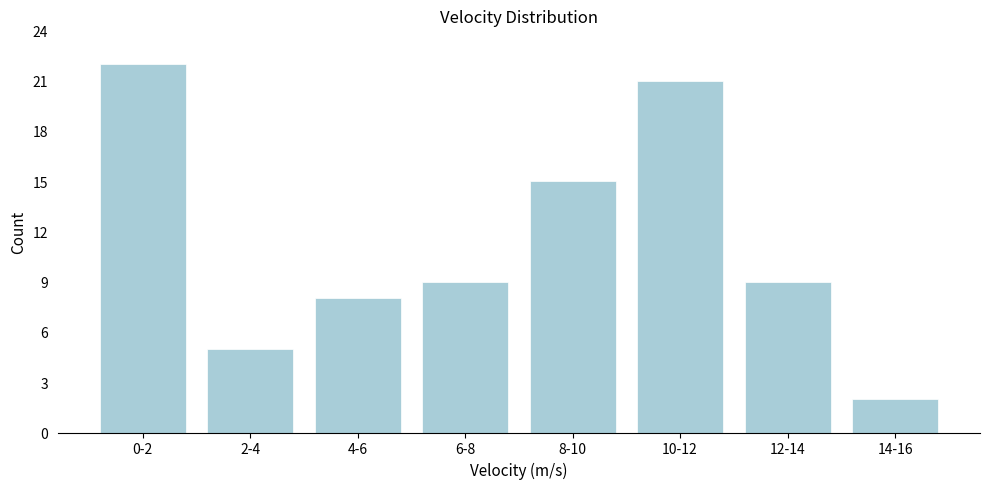

Reading left to right, list all the values displayed in this chart.

0-2=22	2-4=5	4-6=8	6-8=9	8-10=15	10-12=21	12-14=9	14-16=2